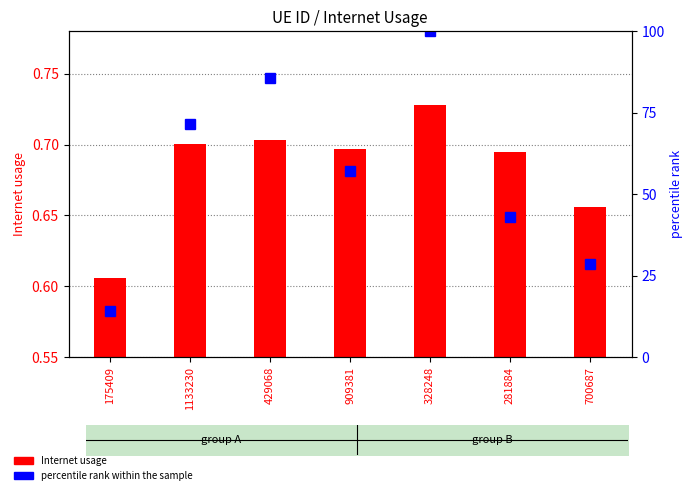

What is the sum of all Internet usage values?

4.8